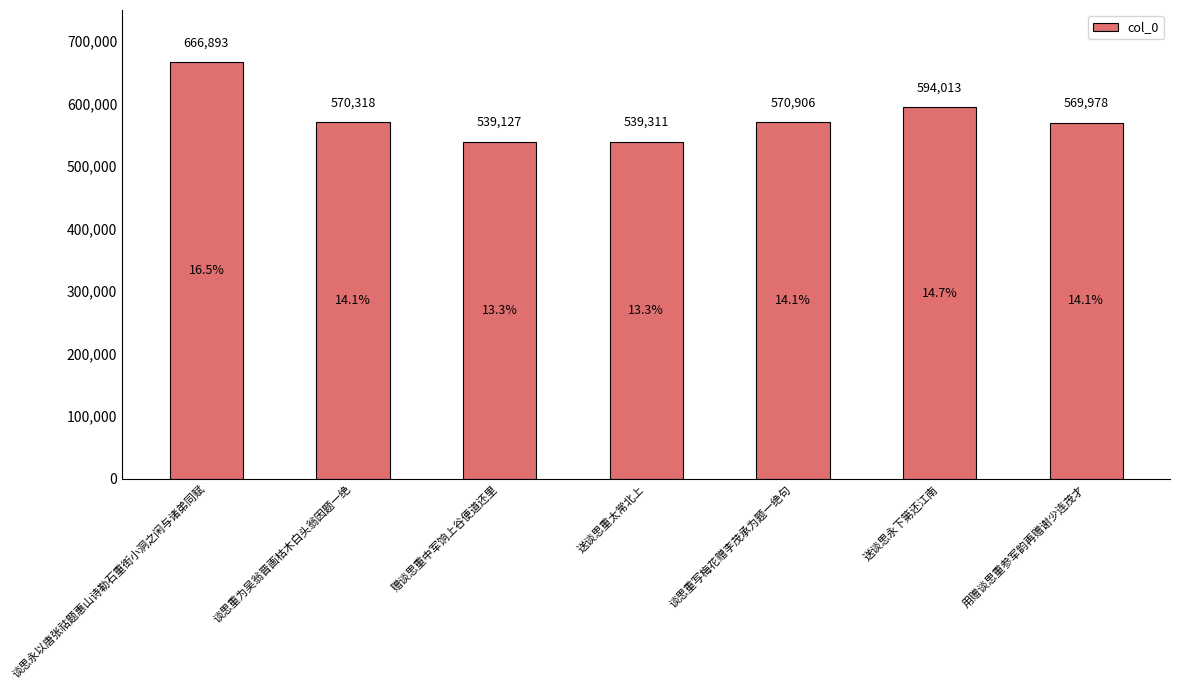

What is the label of the 4th bar from the left?

送谈思重太常北上